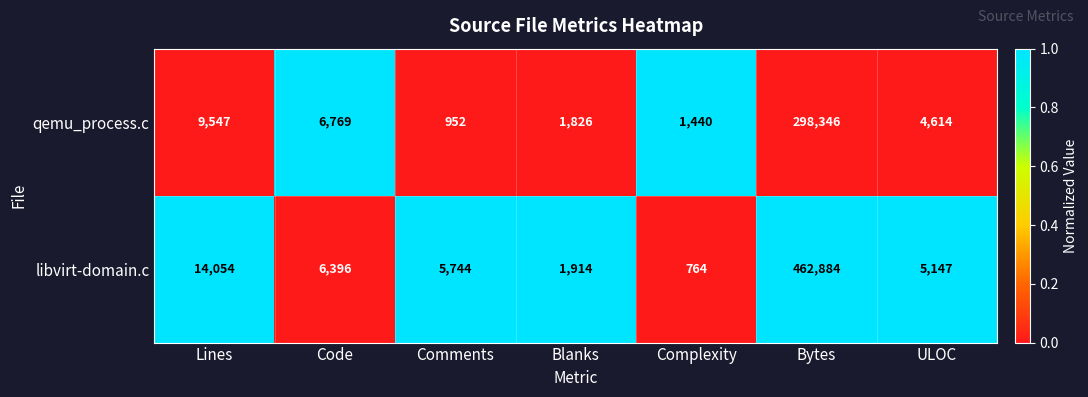

Which label corresponds to the largest value in the chart?

Bytes